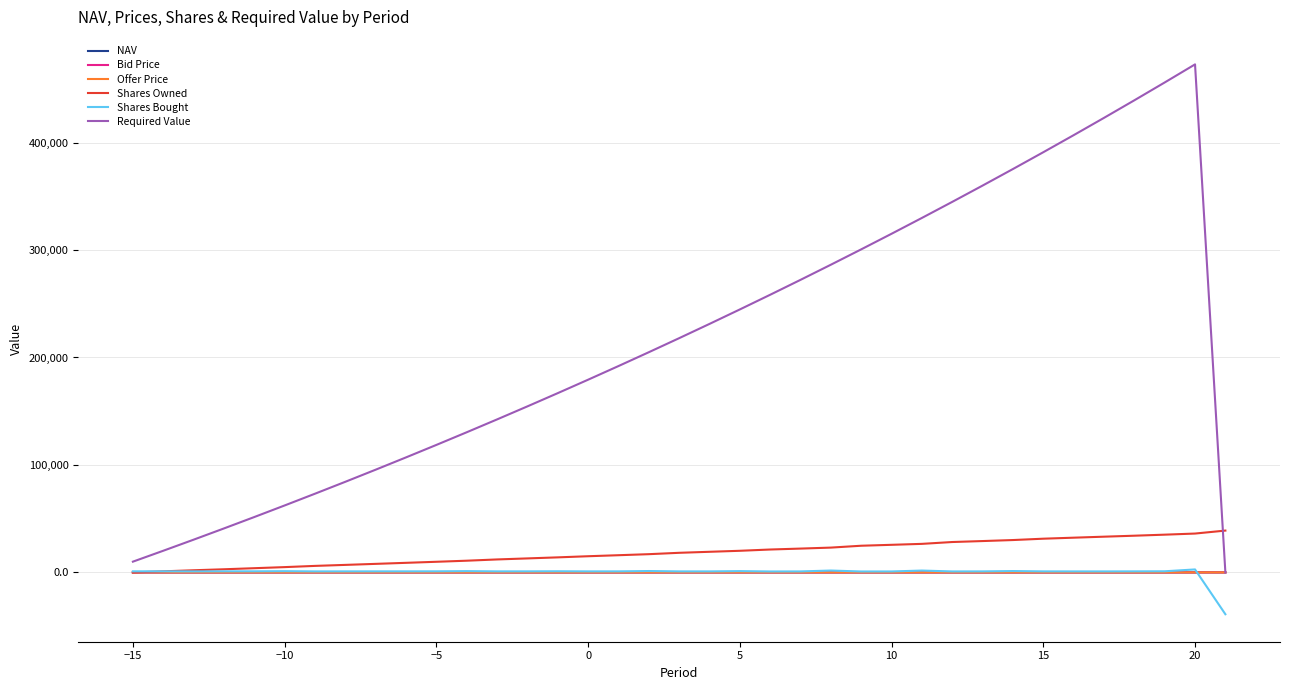

What is the minimum value shown in the chart?

-38919.6